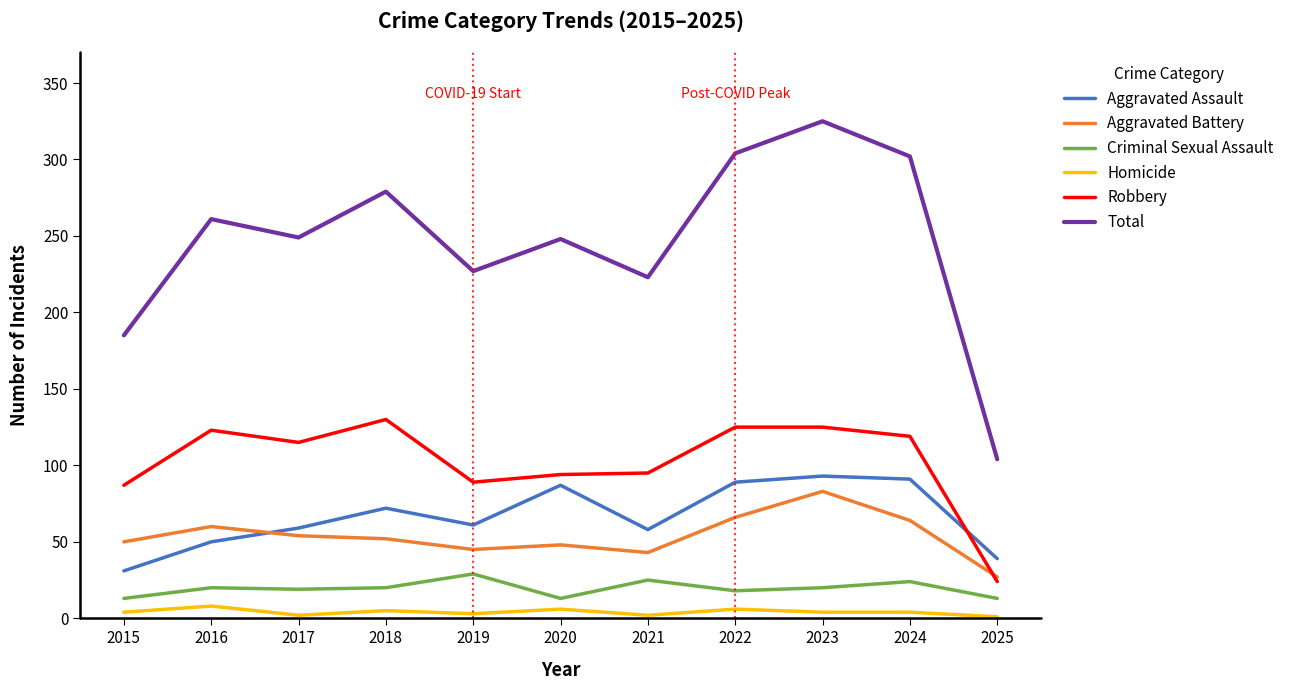

Which series has the widest spread of values?

Total